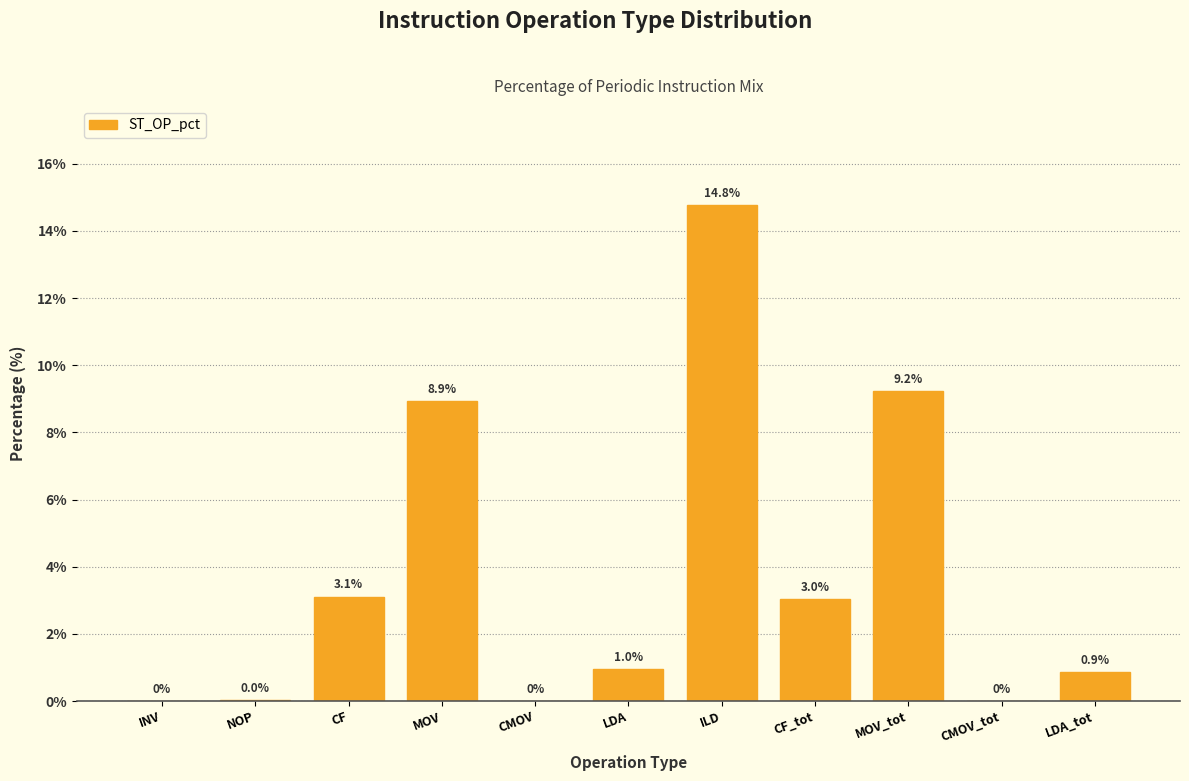

At which category does the chart reach its peak across all series?

ILD